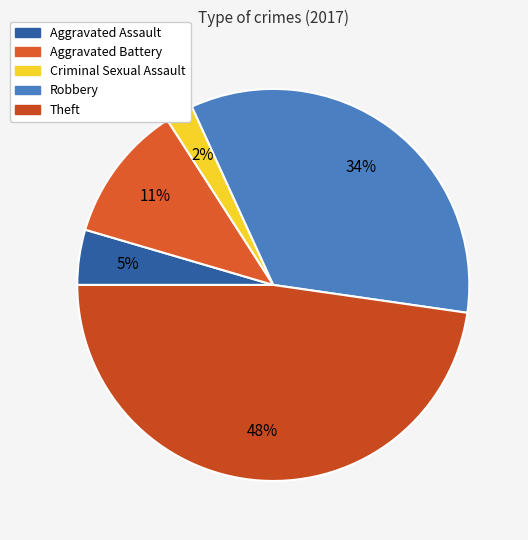

Is the sum of Robbery and Theft greater than half?

Yes